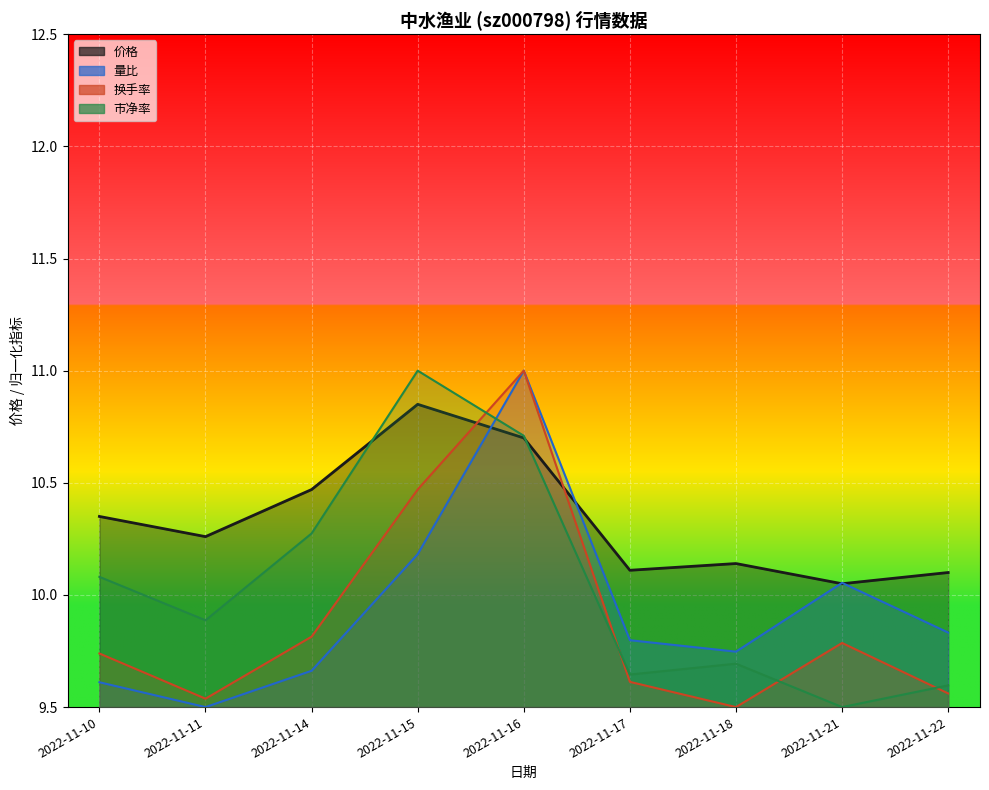

Which series has the largest total across all categories?

价格